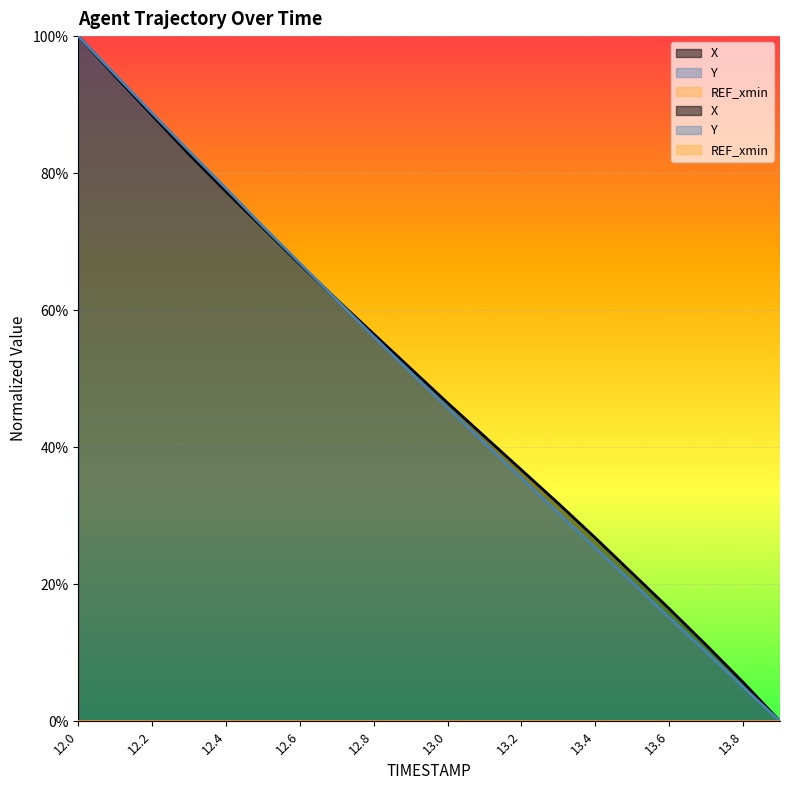

Reading left to right, list all the values displayed in this chart.

X: 12.0=1.0	12.1=0.9	12.2=0.9	12.3=0.8	12.4=0.8	12.5=0.7	12.6=0.7	12.7=0.6	12.8=0.6	12.9=0.5	13.0=0.5	13.1=0.4	13.2=0.4	13.3=0.3	13.4=0.3	13.5=0.2	13.6=0.2	13.7=0.1	13.8=0.1	13.9=0.0
Y: 12.0=1.0	12.1=0.9	12.2=0.9	12.3=0.8	12.4=0.8	12.5=0.7	12.6=0.7	12.7=0.6	12.8=0.6	12.9=0.5	13.0=0.5	13.1=0.4	13.2=0.4	13.3=0.3	13.4=0.3	13.5=0.2	13.6=0.2	13.7=0.1	13.8=0.1	13.9=0.0